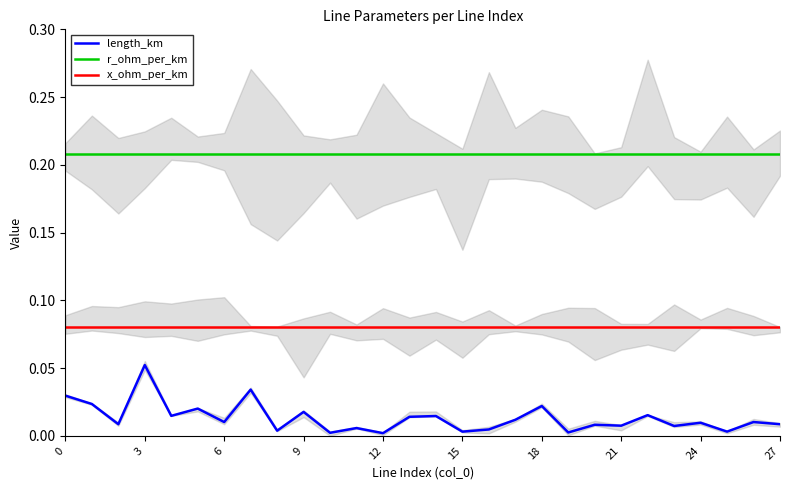

At which label is length_km closest to 0?

12